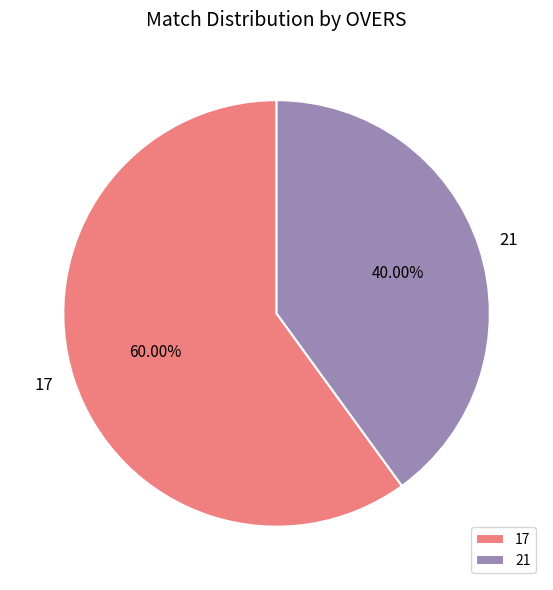

How many segments does this pie chart have?

2